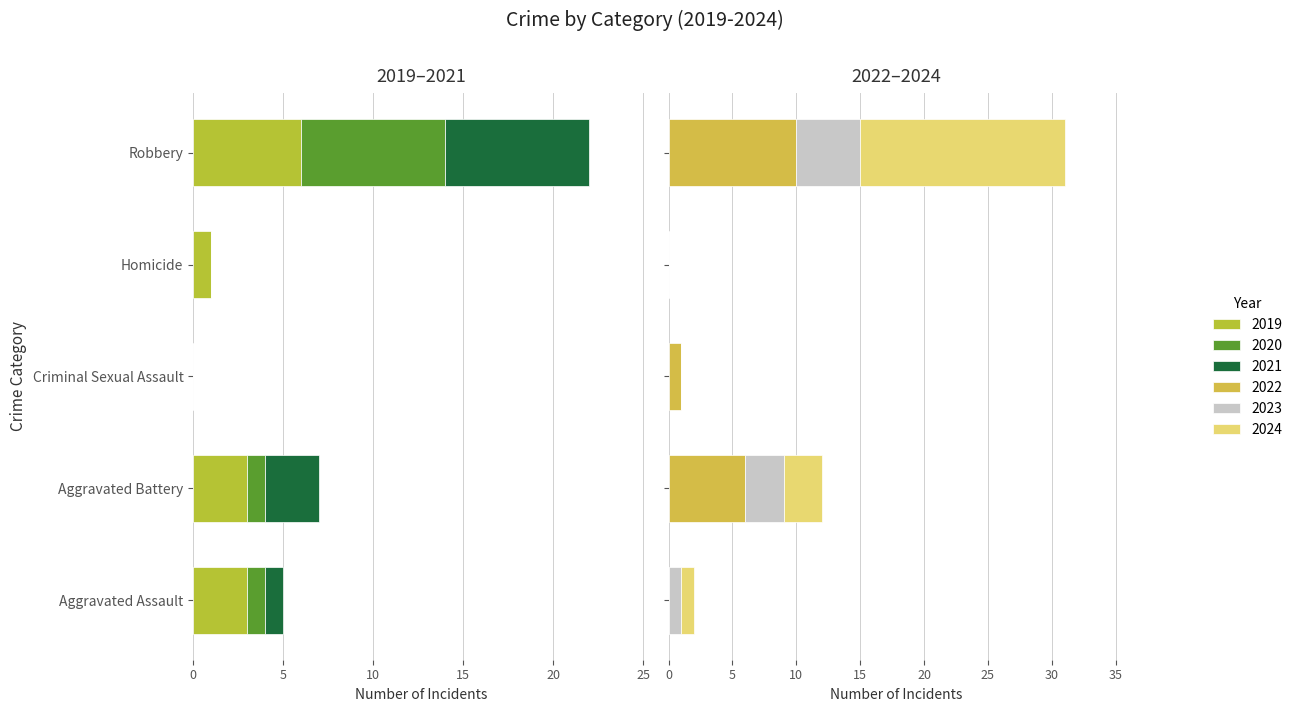

What value does the 2021 series have at Aggravated Battery?

3